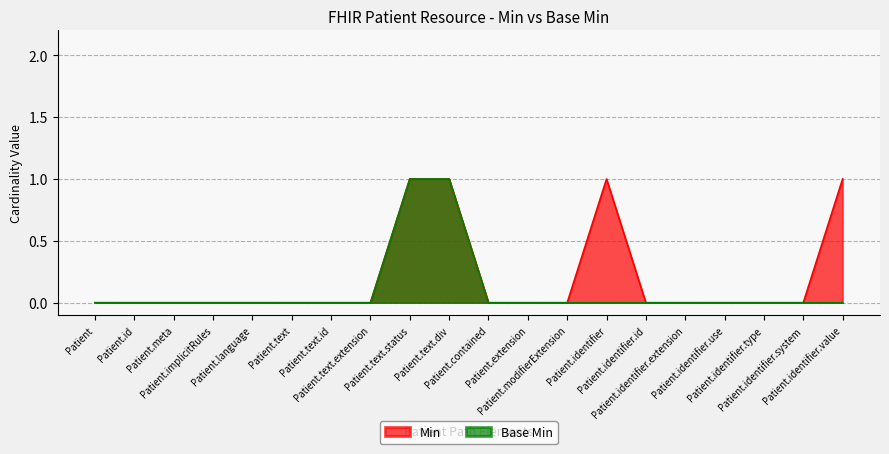

Rank the categories by Min value from highest to lowest.

Patient.text.status, Patient.text.div, Patient.identifier, Patient.identifier.value, Patient, Patient.id, Patient.meta, Patient.implicitRules, Patient.language, Patient.text, Patient.text.id, Patient.text.extension, Patient.contained, Patient.extension, Patient.modifierExtension, Patient.identifier.id, Patient.identifier.extension, Patient.identifier.use, Patient.identifier.type, Patient.identifier.system